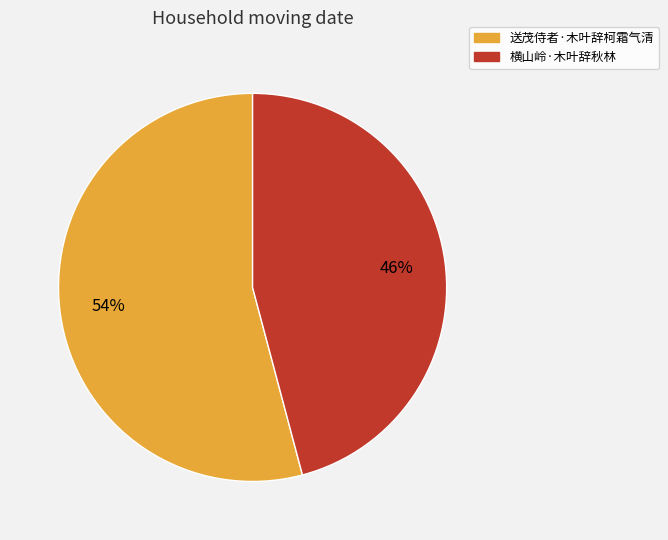

What percentage is the 送茂侍者·木叶辞柯霜气清 slice, to the nearest percent?

54%